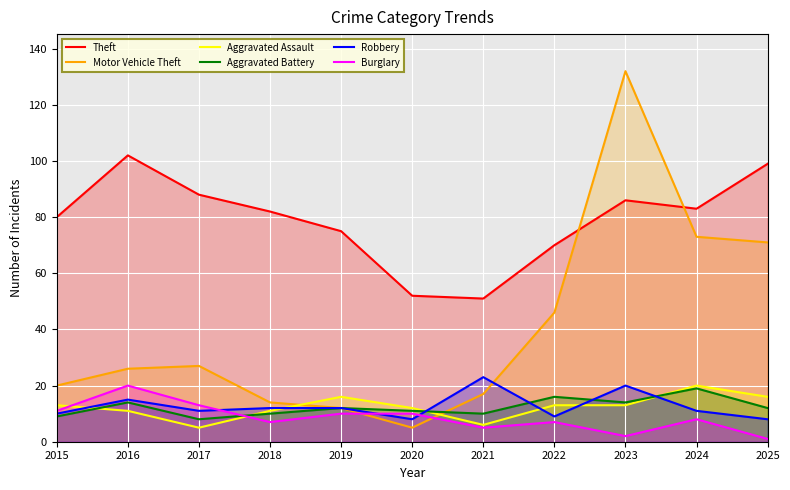

Reading right to left, transcribe all the data shown in this chart.

Theft: 99	83	86	70	51	52	75	82	88	102	80
Motor Vehicle Theft: 71	73	132	46	17	5	12	14	27	26	20
Aggravated Assault: 16	20	13	13	6	12	16	11	5	11	13
Aggravated Battery: 12	19	14	16	10	11	12	10	8	14	9
Robbery: 8	11	20	9	23	8	12	12	11	15	10
Burglary: 1	8	2	7	5	10	10	7	13	20	11